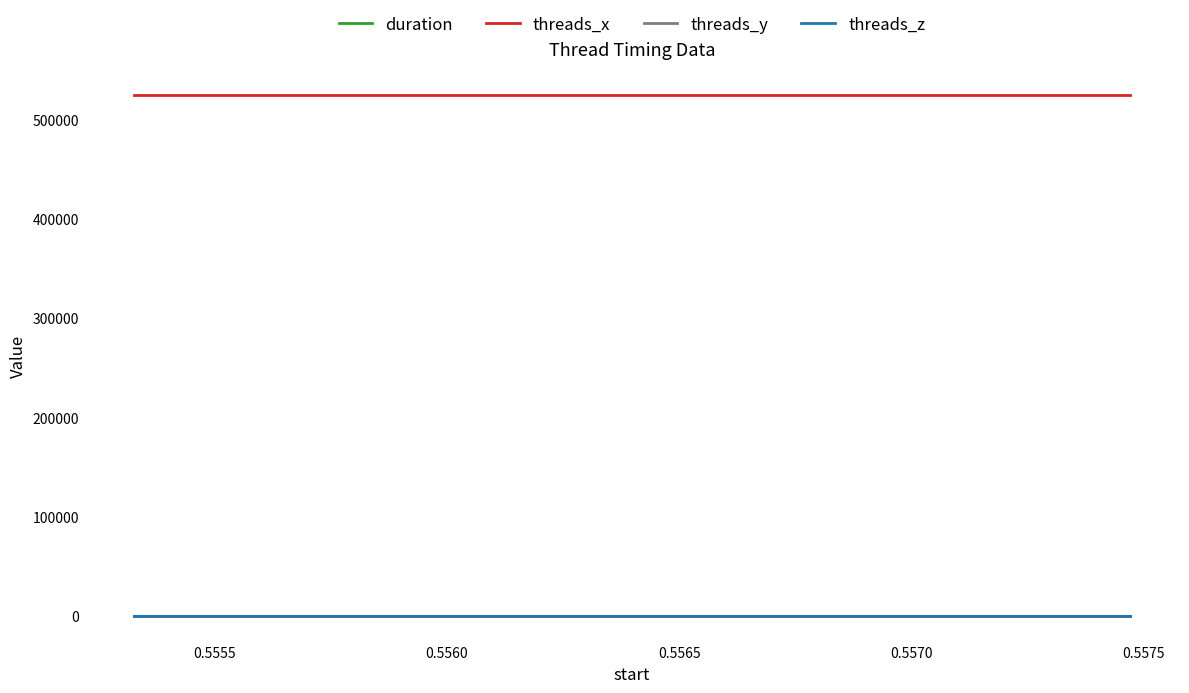

Does the chart display data point markers on the line(s)?

No